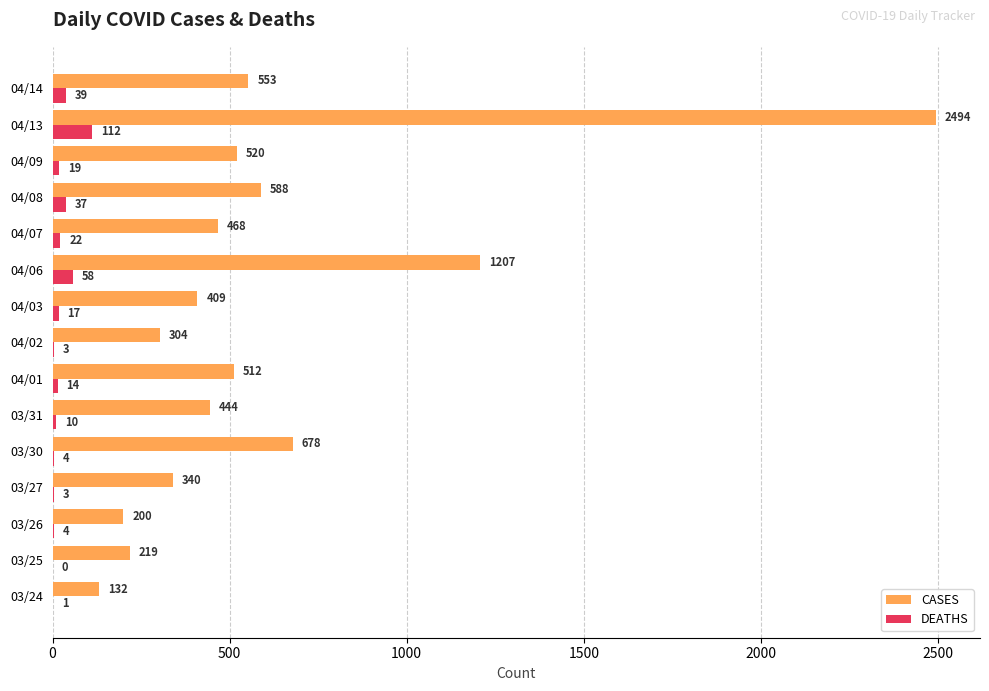

At which category is the sum across all series the highest?

04/13